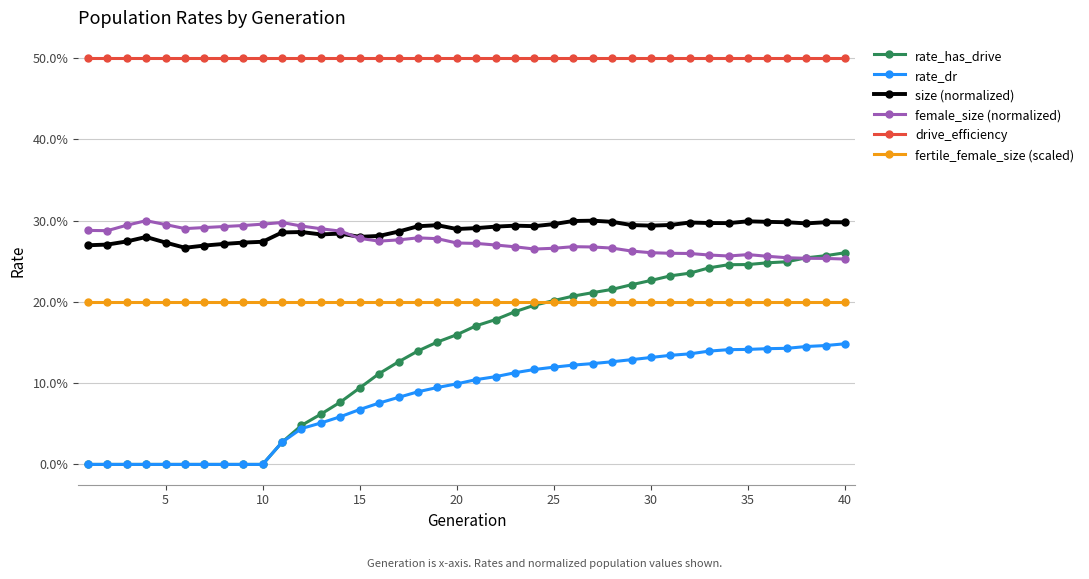

What are all the series names shown in the legend?

rate_has_drive, rate_dr, size (normalized), female_size (normalized), drive_efficiency, fertile_female_size (scaled)